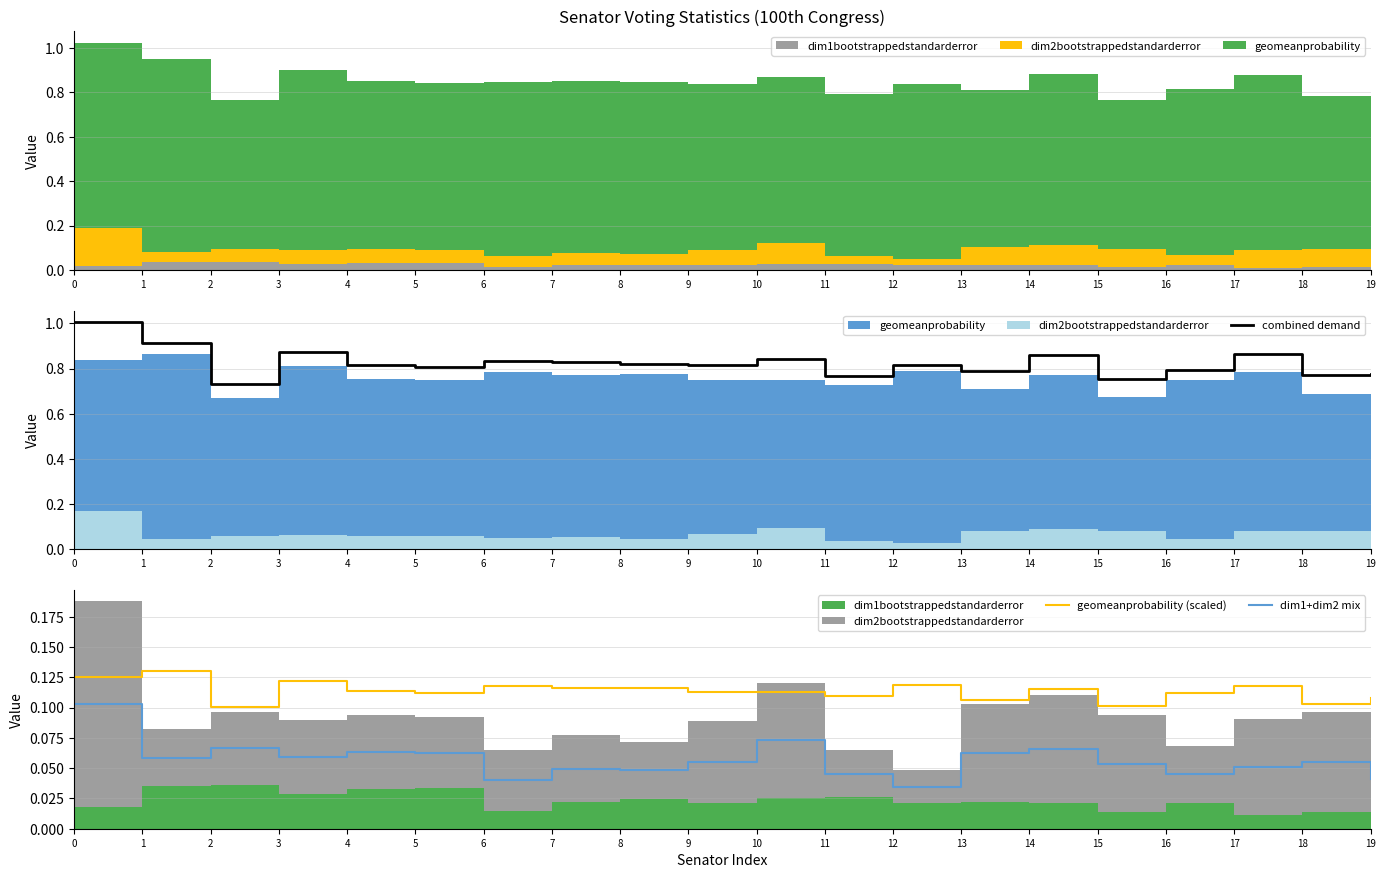

How many geomeanprobability (scaled) values are between 0 and 1?

20